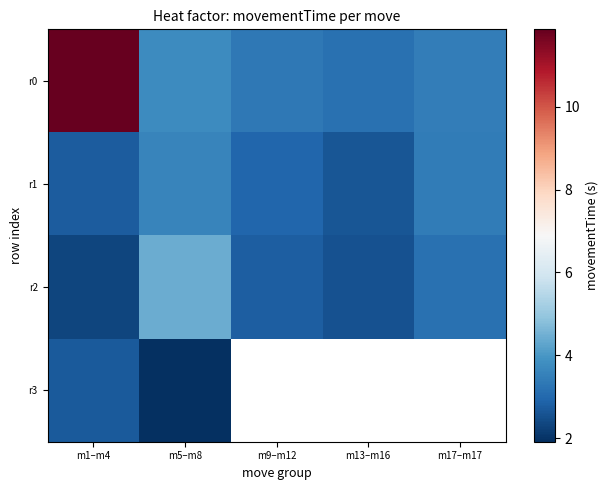

Which category has the lowest value across all series?

m5–m8